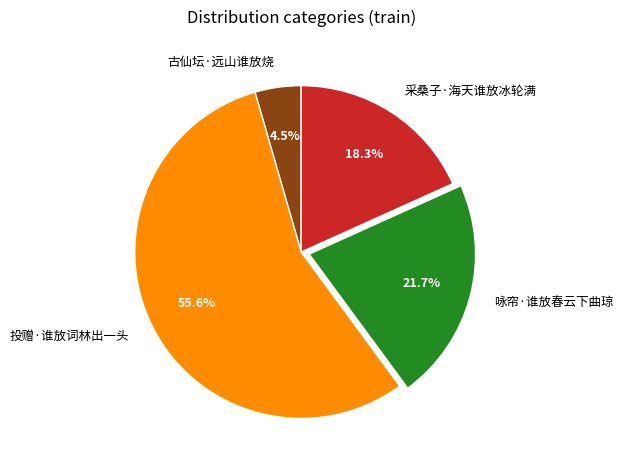

Which category accounts for the majority?

投赠·谁放词林出一头